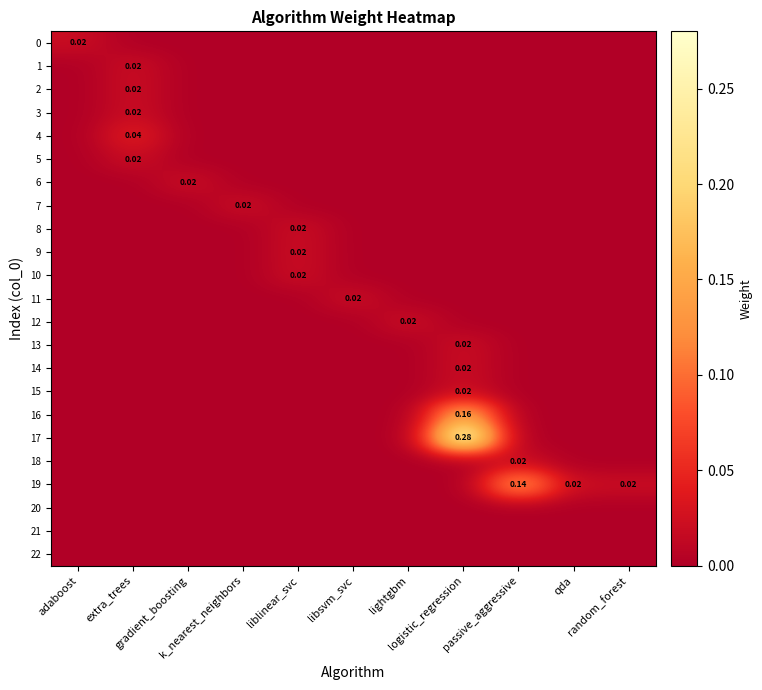

Which has a higher value, qda or gradient_boosting?

qda